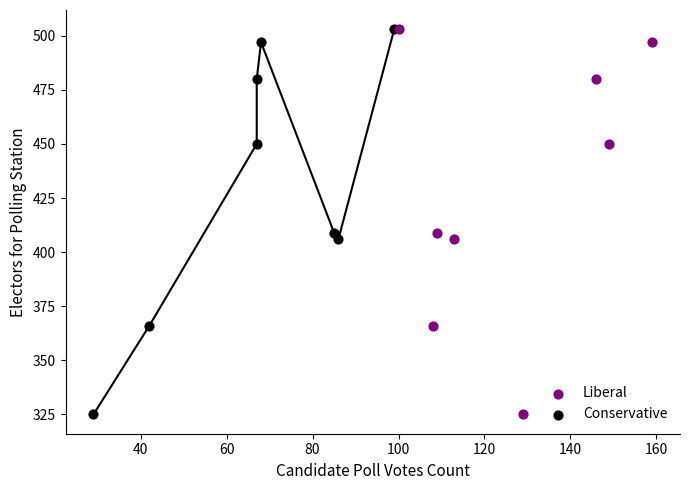

What are all the series names shown in the legend?

Liberal, Conservative